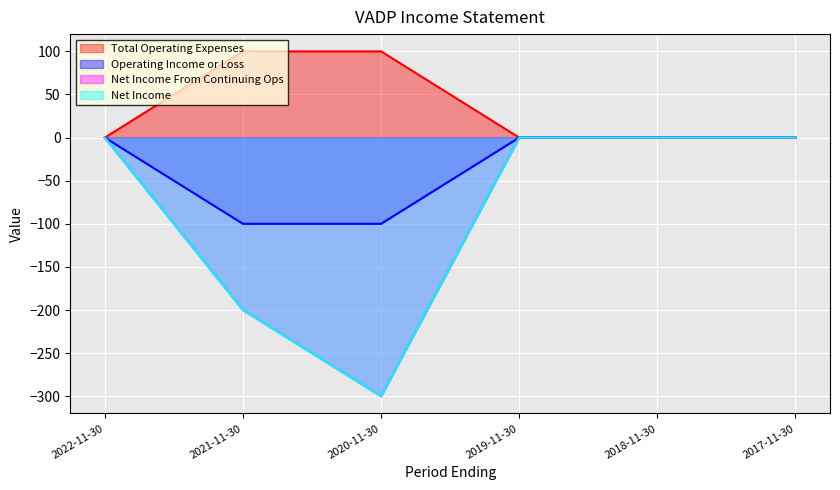

Which label corresponds to the largest value in the chart?

2021-11-30